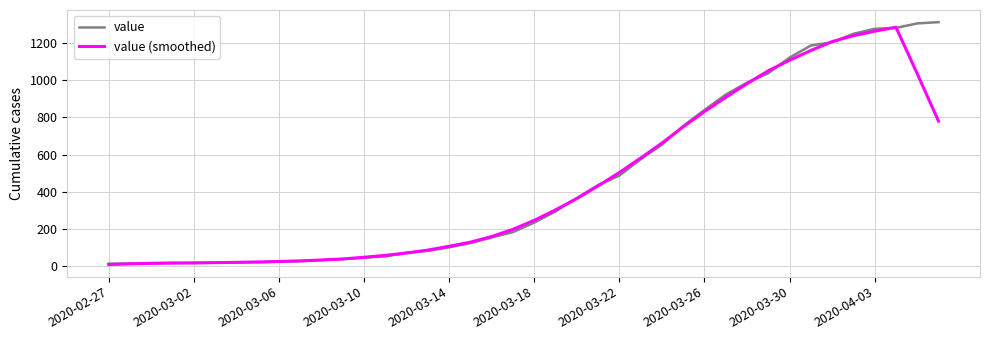

What is the sum of all value (smoothed) values?

17802.6